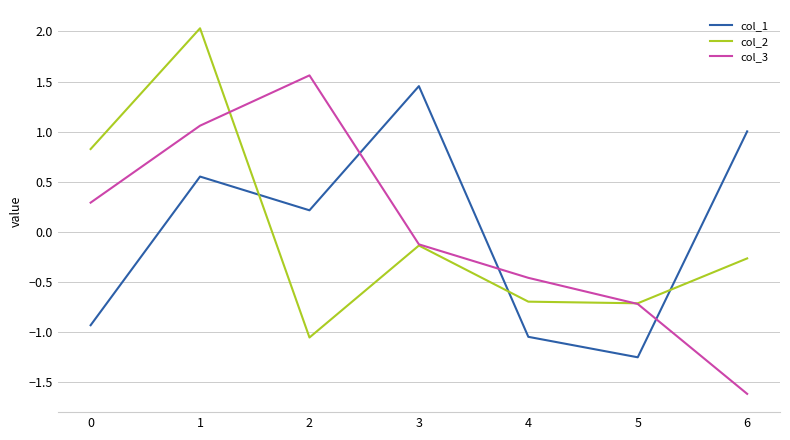

True or false: col_3 has a value of 1.6 at 2.

True